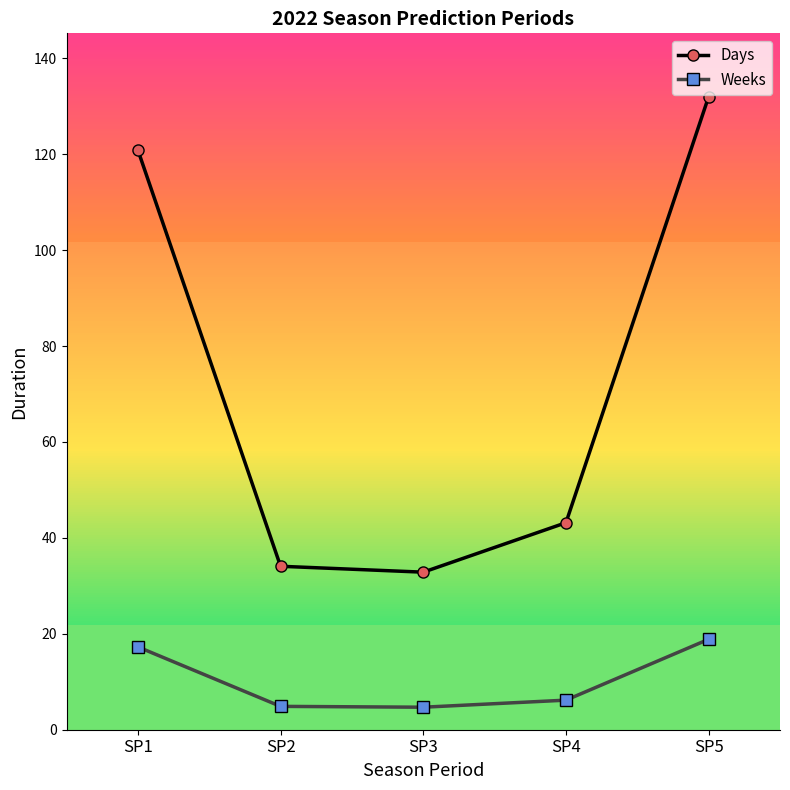

Between SP4 and SP5, which series saw the biggest shift?

Days